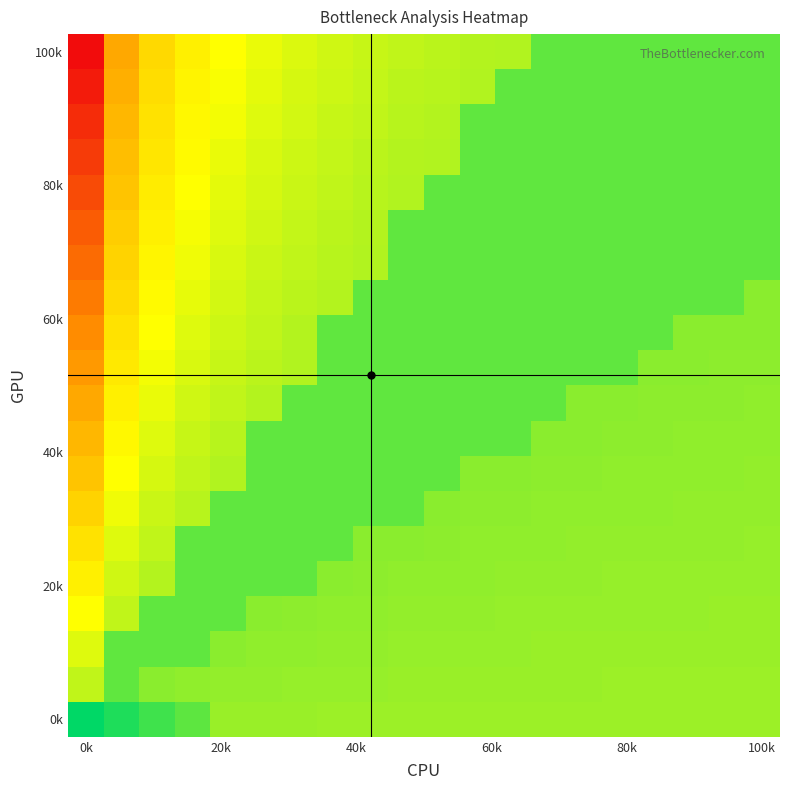

What is the greatest value displayed?

4.0